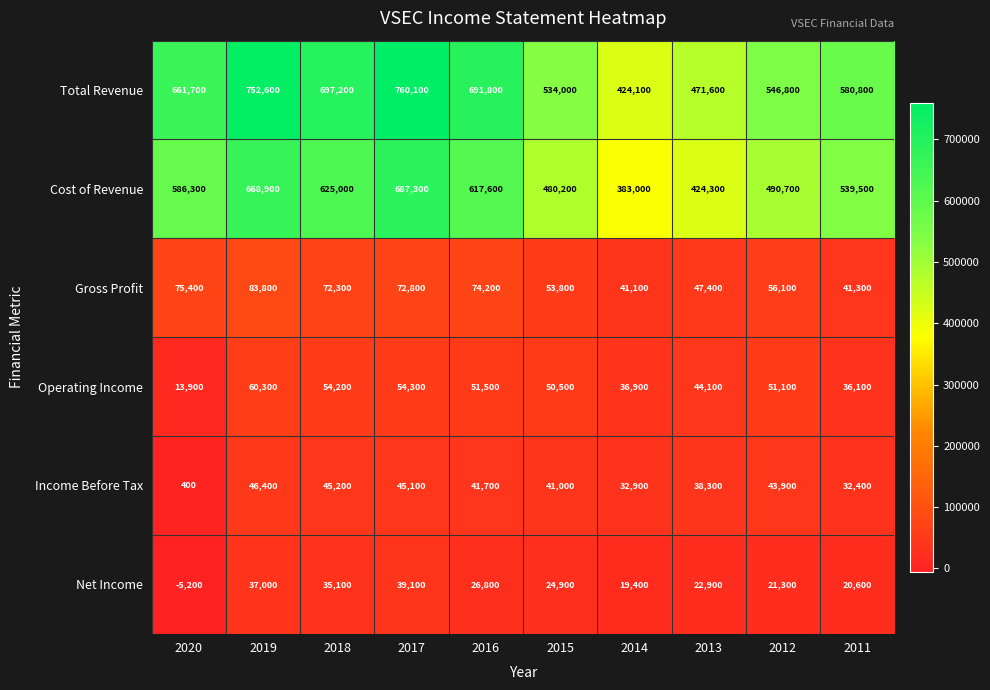

What is the difference between the maximum and second lowest values in the Total Revenue series?

288500